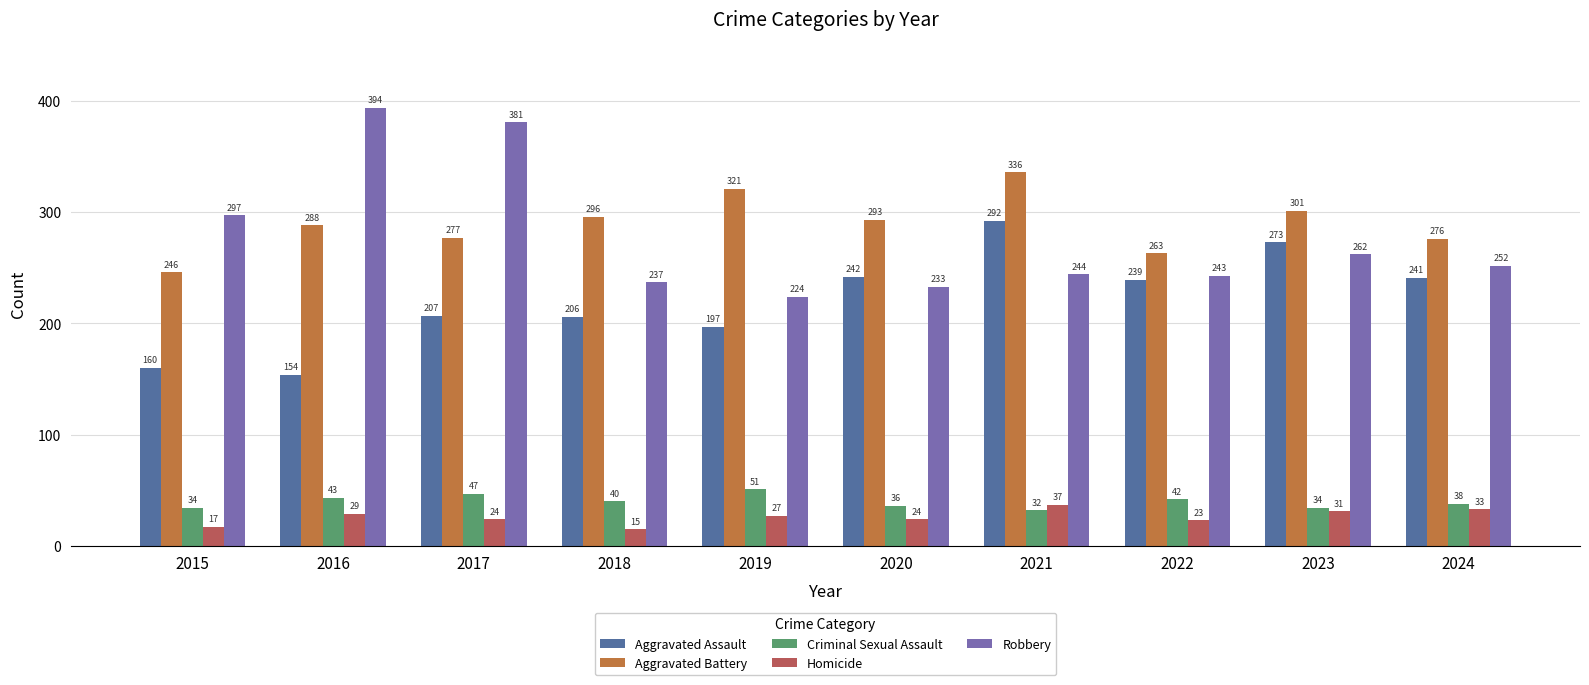

What is the minimum value shown in the chart?

15